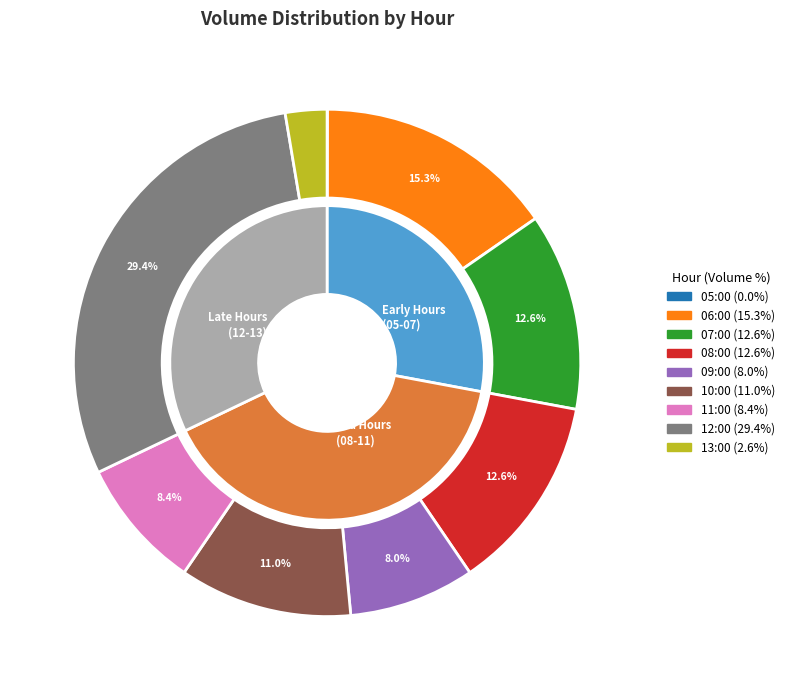

To the nearest percent, what is the difference between the 09:00 and 12:00 slice percentages?

21%